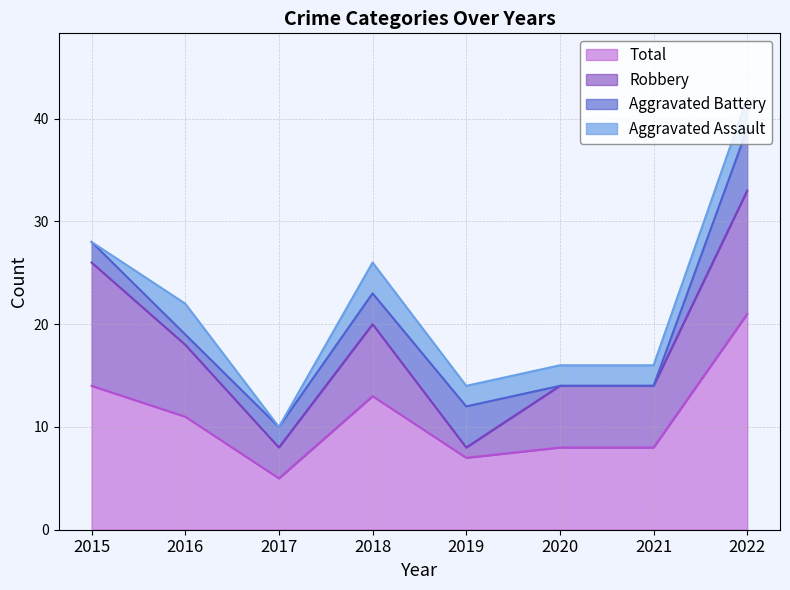

True or false: Aggravated Assault has more than 0 interior local peaks.

True